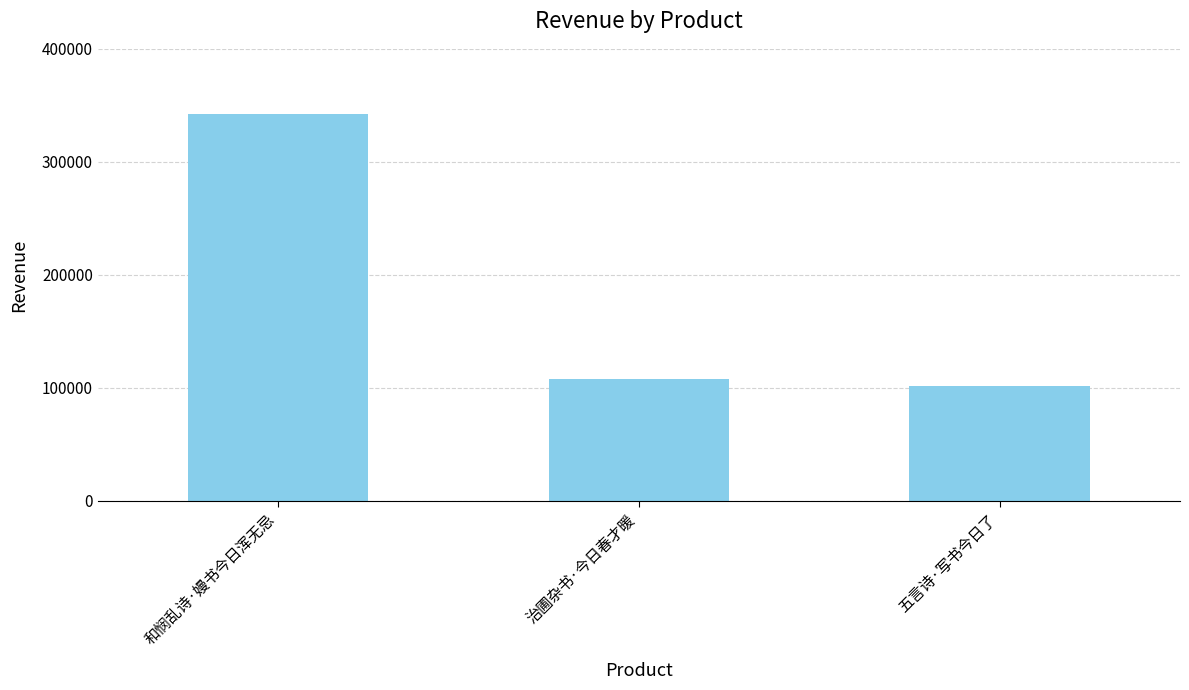

How many data points are less than 107692?

1